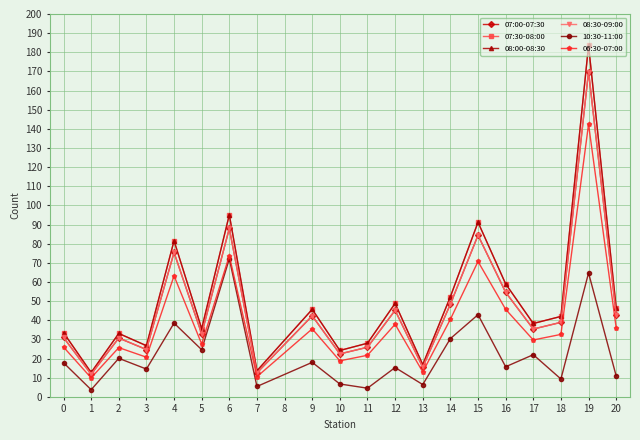

True or false: 06:30-07:00 and 07:30-08:00 cross at least once.

False